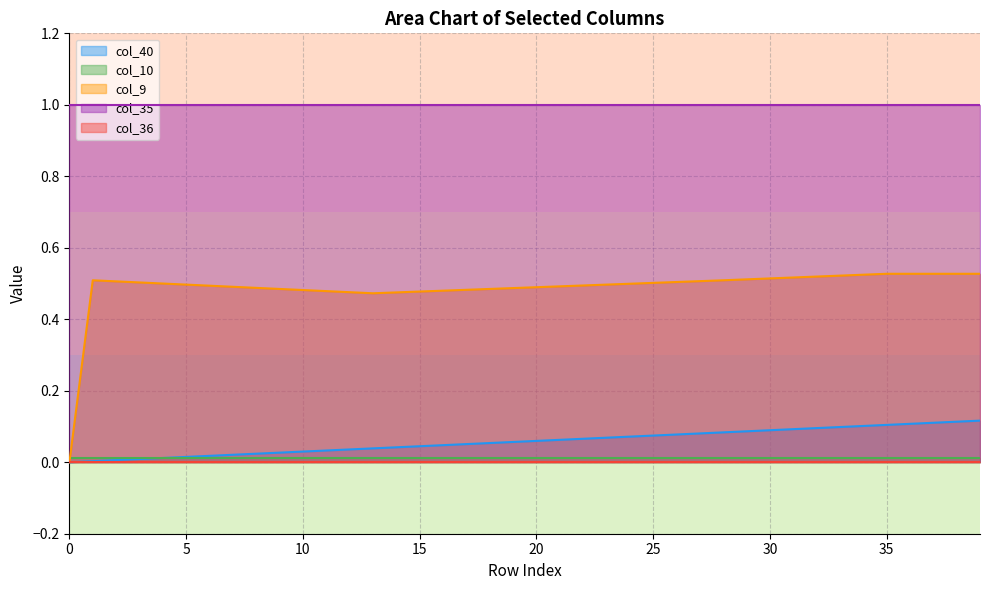

How many lines are shown in the chart?

5